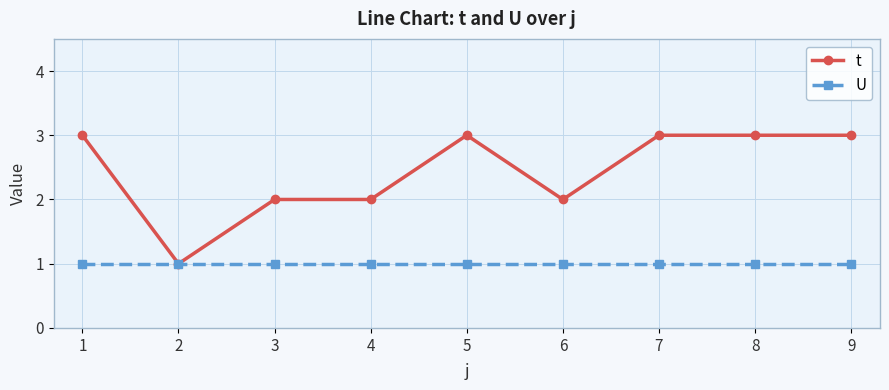

True or false: U has a value of 2 at 7.

False